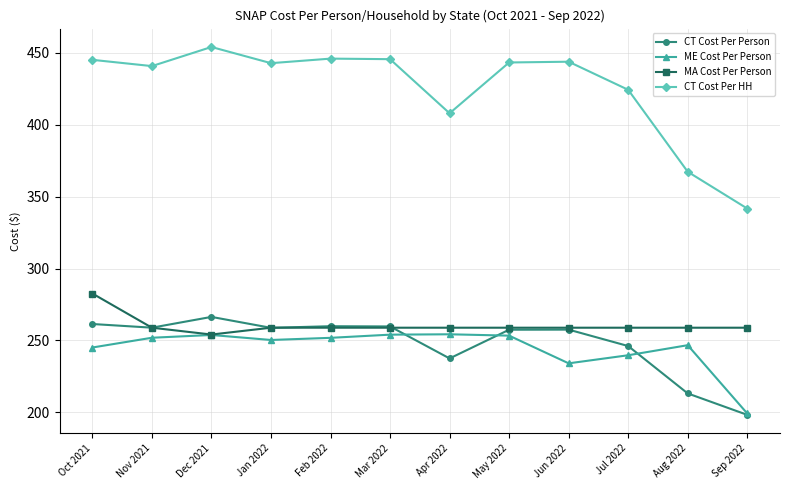

The ME Cost Per Person series shows 416.5 at Aug 2022. True or false?

False